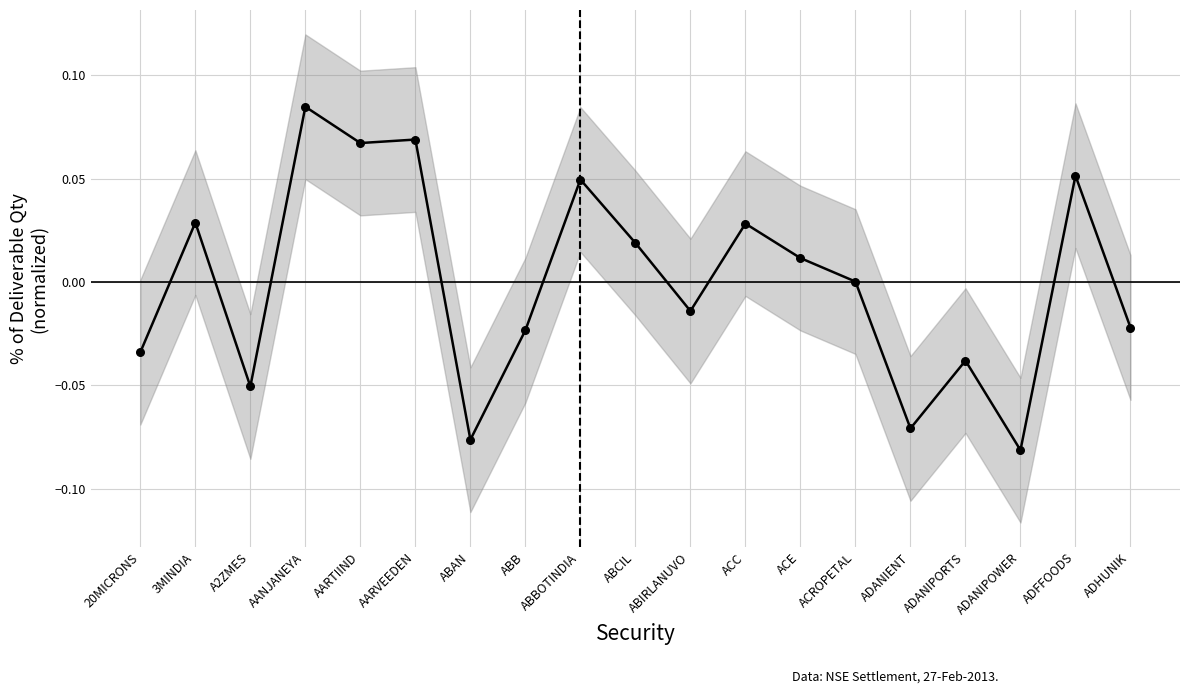

Between 3MINDIA and ADANIPORTS, which is larger?

3MINDIA